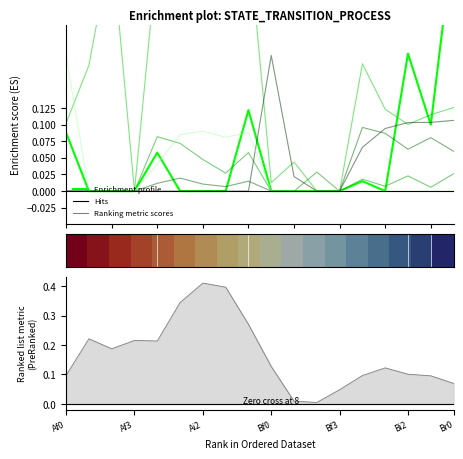

How many data points in Af0 are above 0?

6